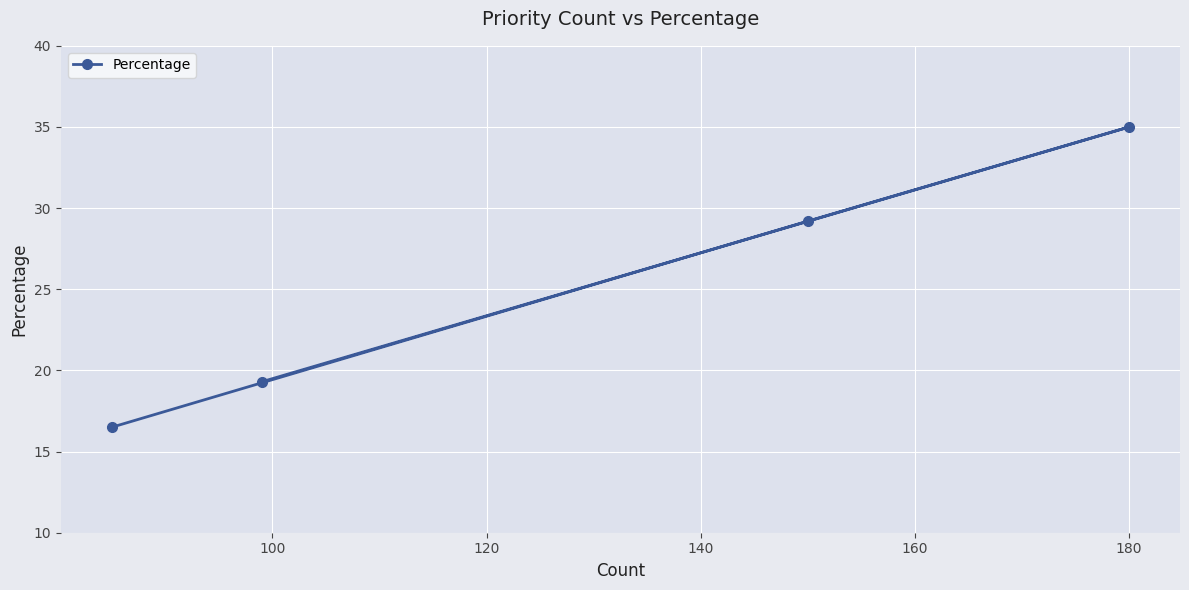

What is the greatest value displayed?

35.0